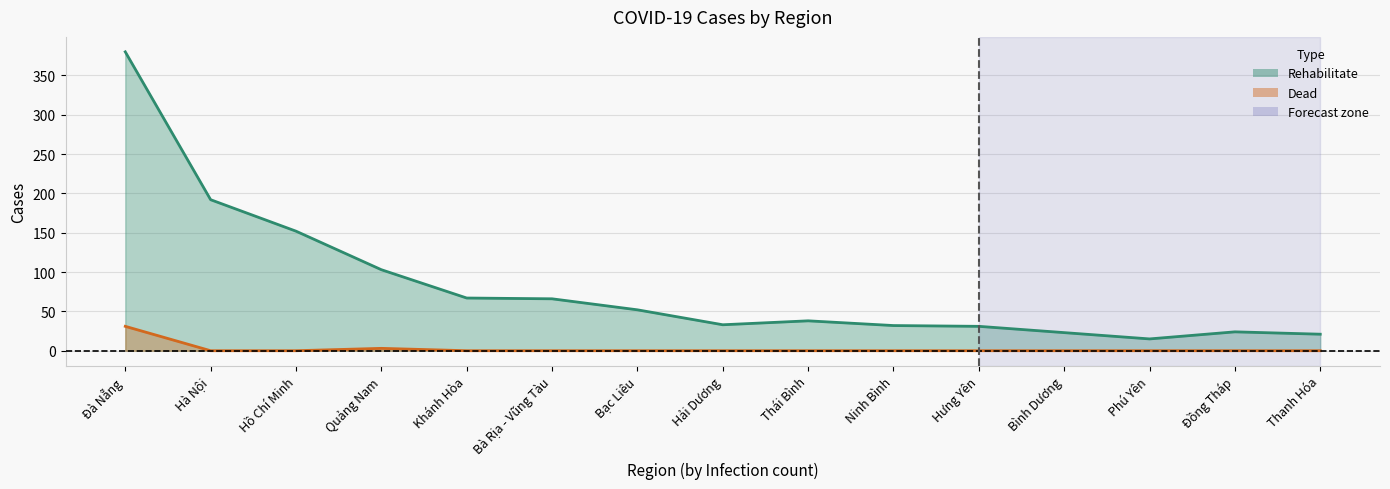

In Infection, how many points are higher than both neighbors (excluding endpoints)?

2